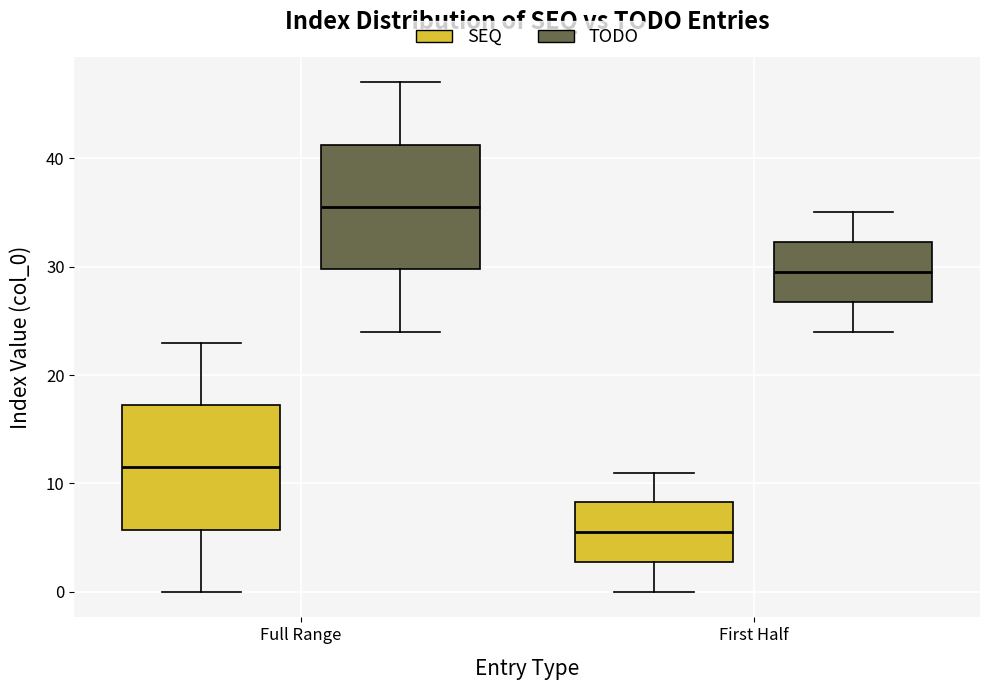

Where is the upper edge of the box for Full Range (SEQ) on the y-axis? The values are not printed on the chart, so give them approximately, as read against the axis.

17